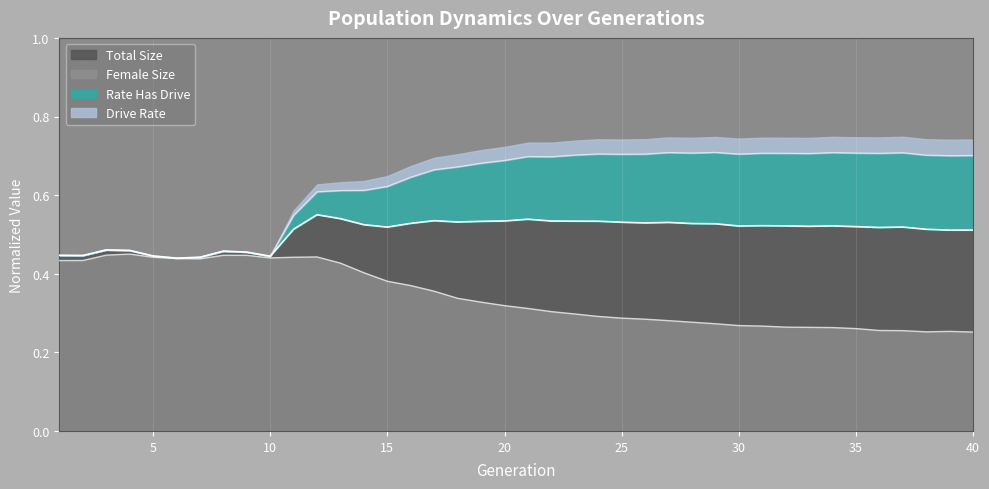

Rank the categories by female_size value from highest to lowest.

4, 3, 8, 9, 12, 11, 5, 10, 6, 7, 2, 1, 13, 14, 15, 16, 17, 18, 19, 20, 21, 22, 23, 24, 25, 26, 27, 28, 29, 30, 31, 32, 33, 34, 35, 36, 37, 39, 38, 40